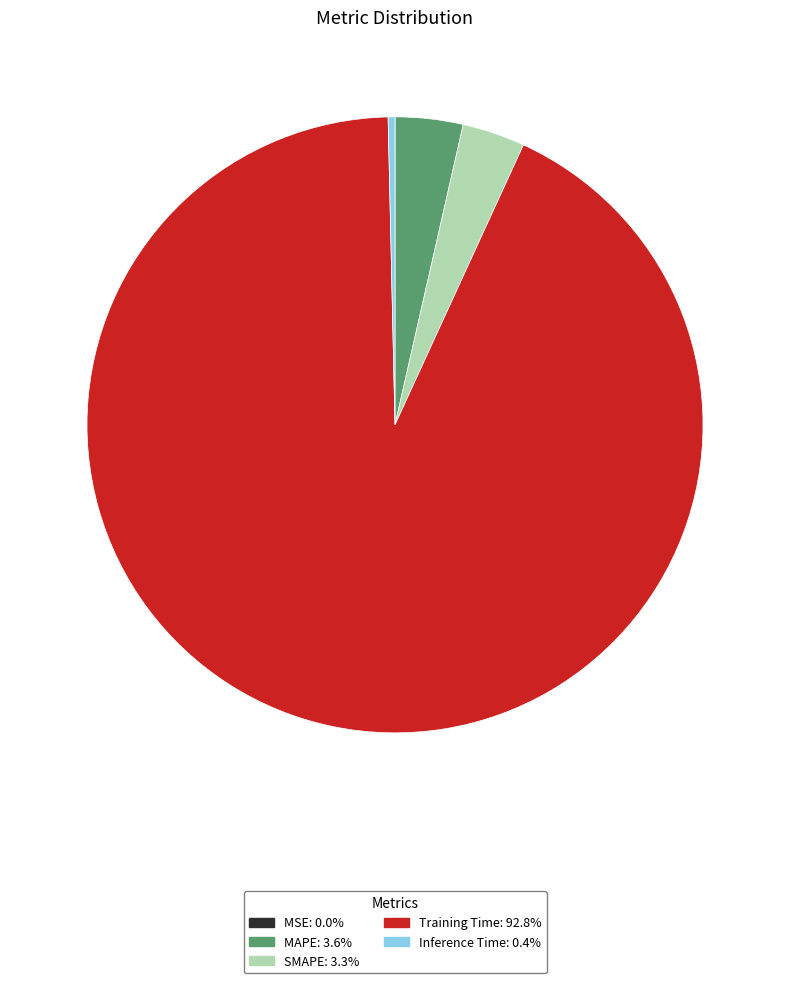

Does any single category account for the majority?

Yes